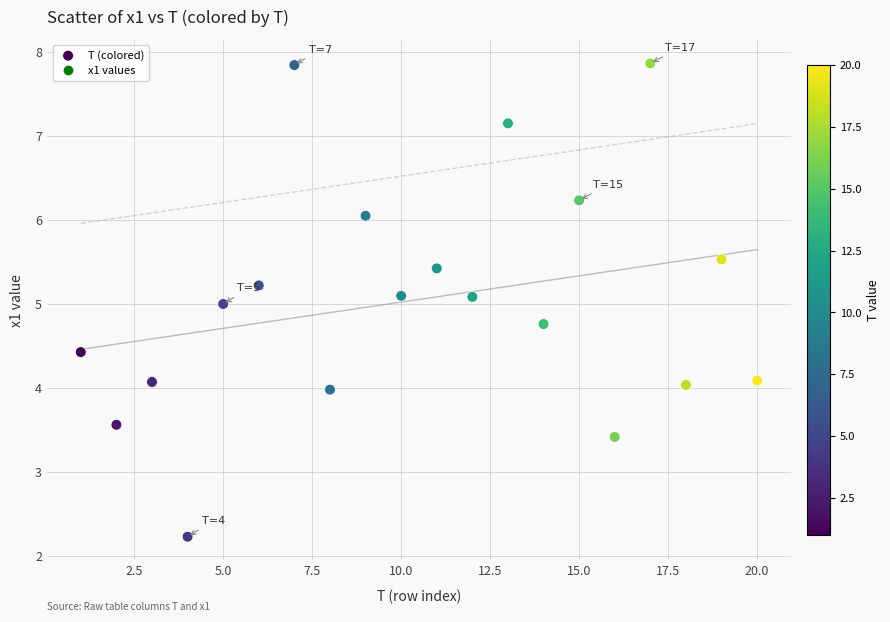

What is the range of X values (max minus min)?

19.0